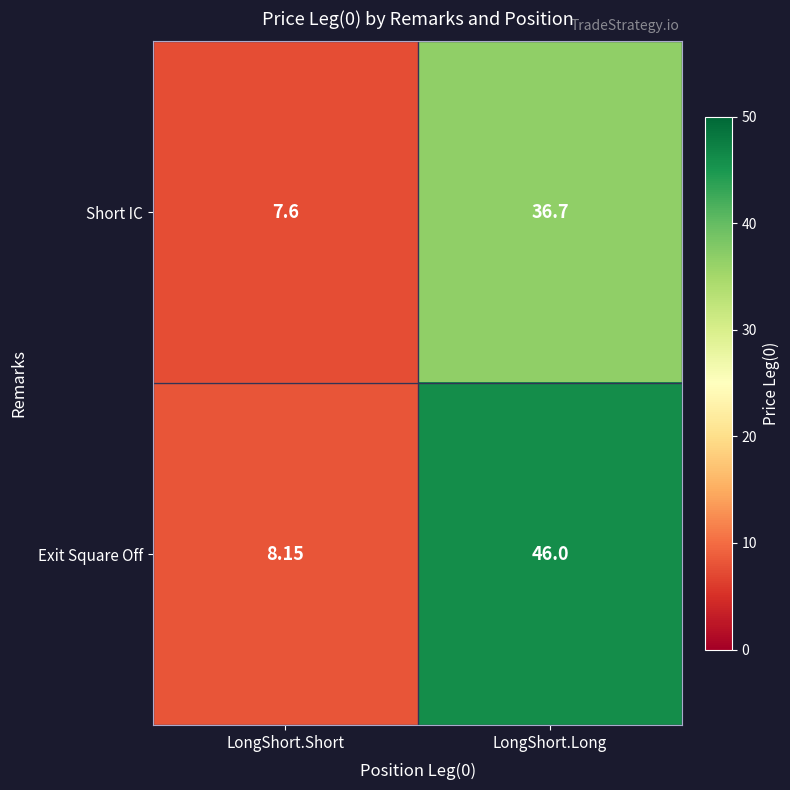

Which category has the highest value across all series?

LongShort.Long